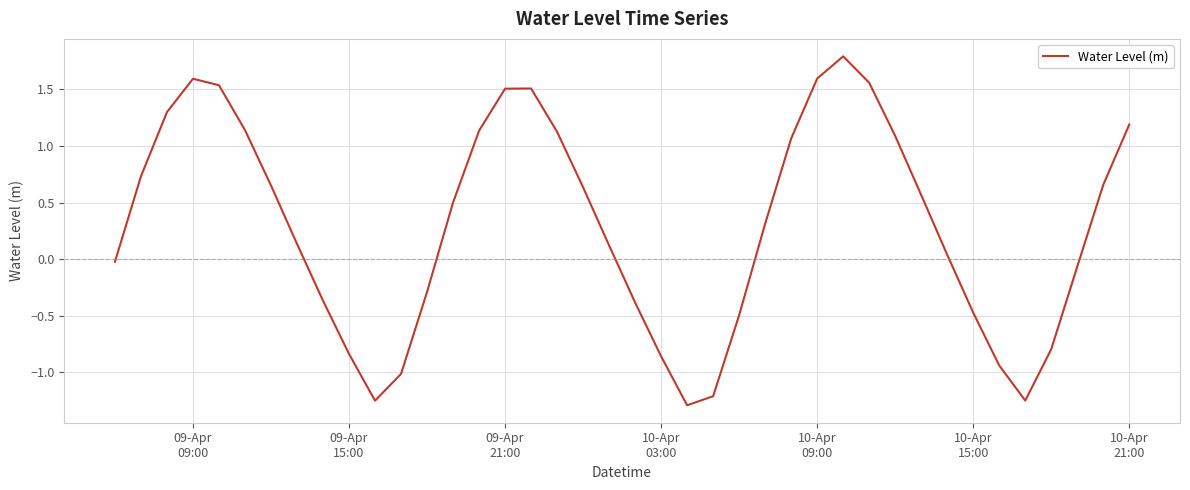

What is the maximum value shown in the chart?

1.8